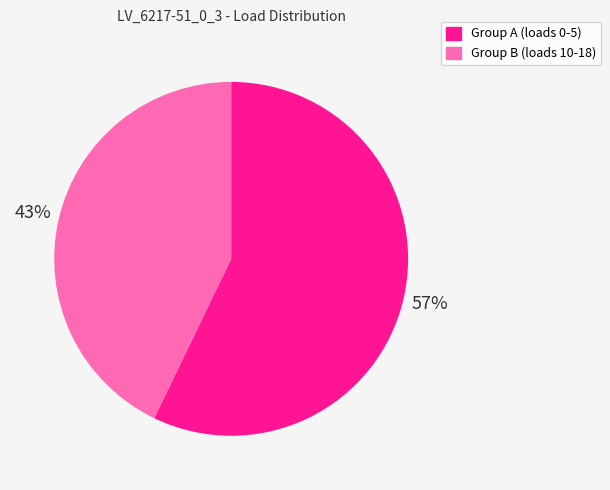

Is there any slice that represents more than half of the pie?

Yes